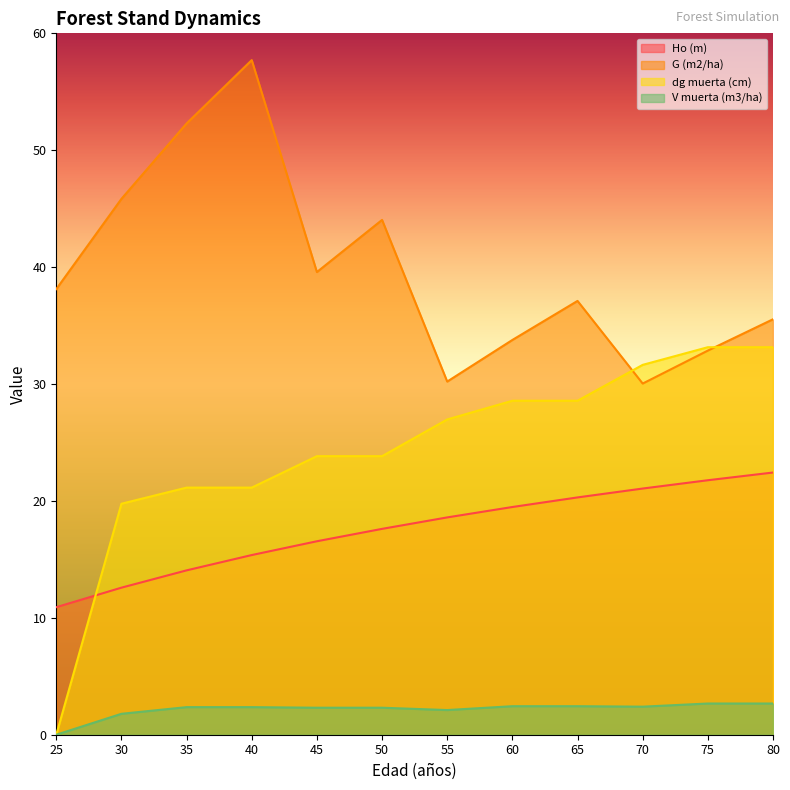

List the series in order of their peak value, lowest first.

V muerta (m3/ha), Ho (m), dg muerta (cm), G (m2/ha)